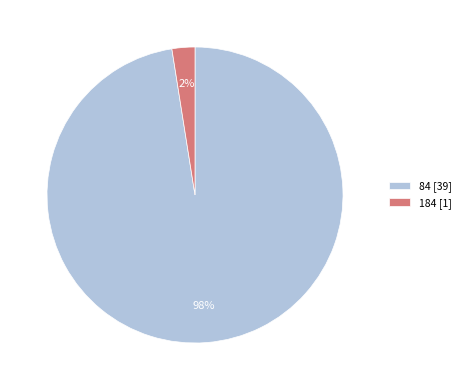

Is there any slice that represents more than half of the pie?

Yes